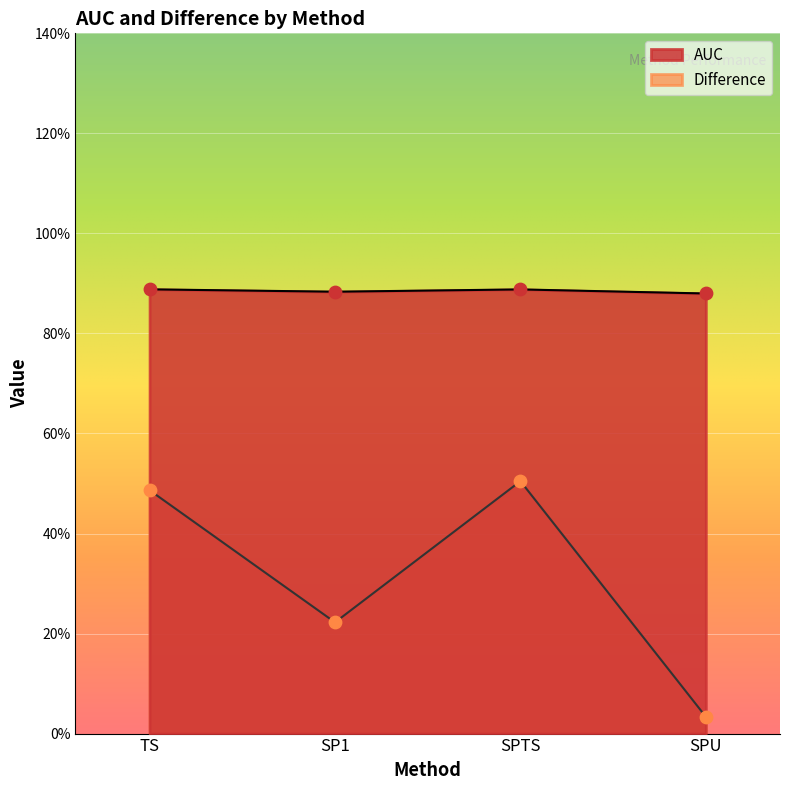

At which category is the sum across all series the highest?

SPTS